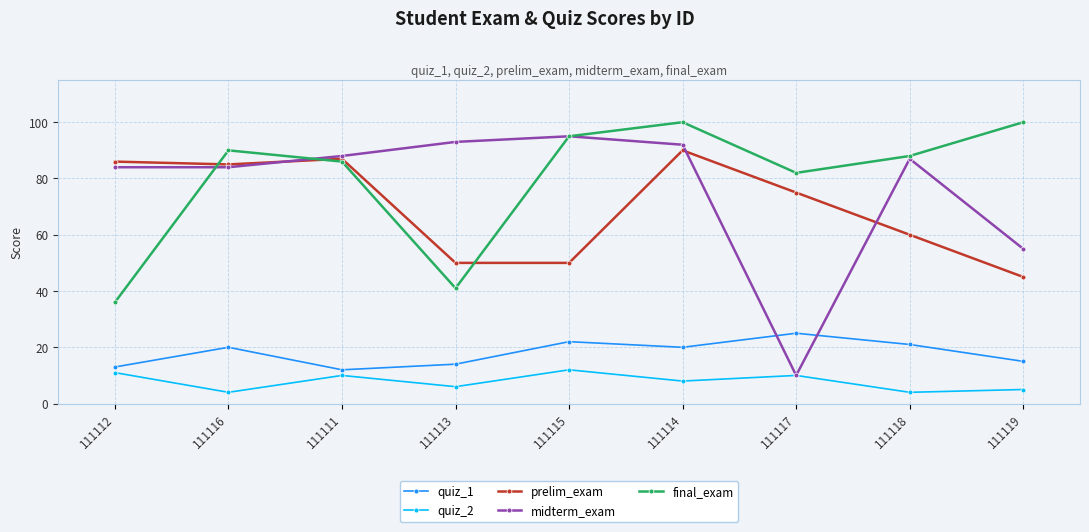

What is the difference between the highest and lowest values at 111115?

83